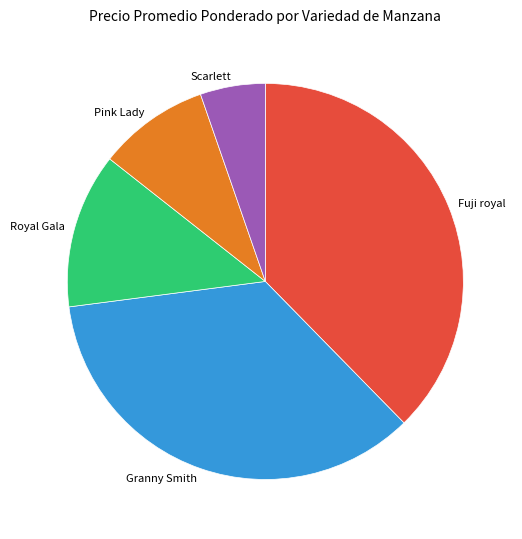

What is the largest slice in the pie chart?

Fuji royal